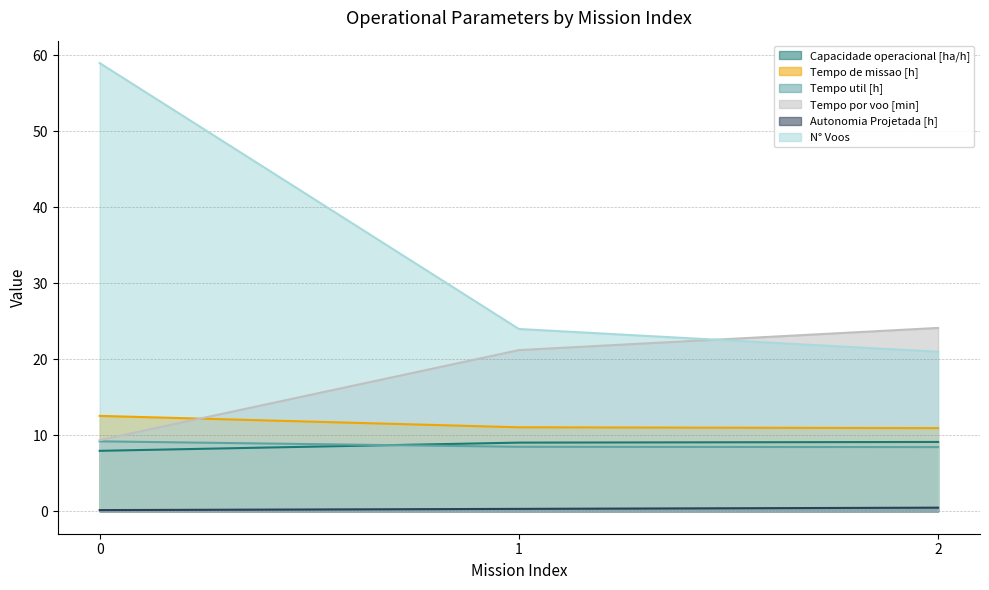

Read the Tempo por voo [min] value at 1.

21.2